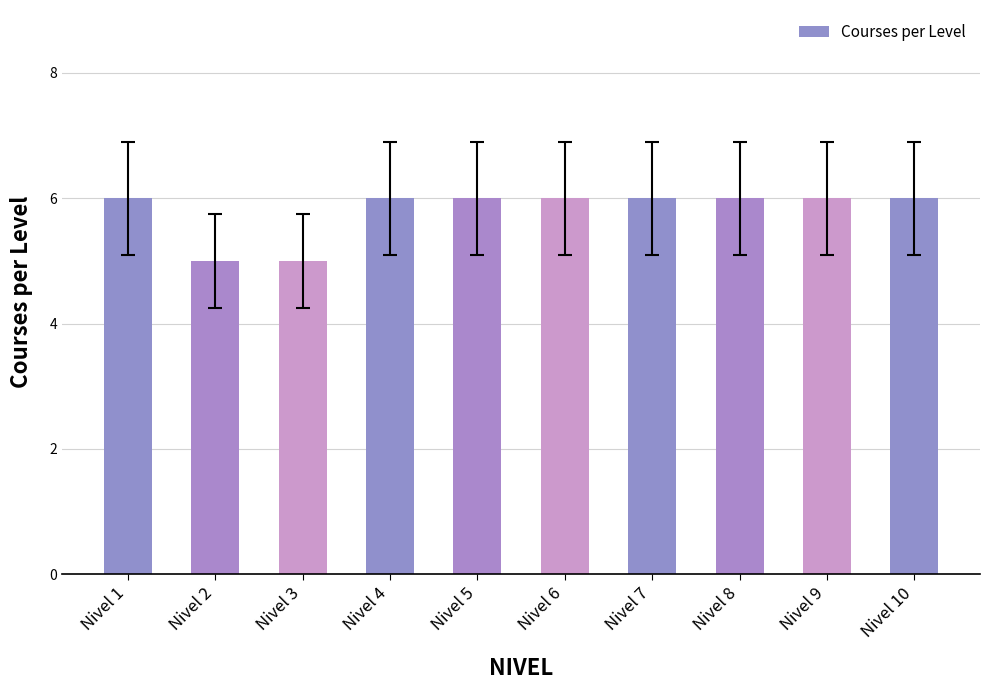

What is the smallest value displayed?

5